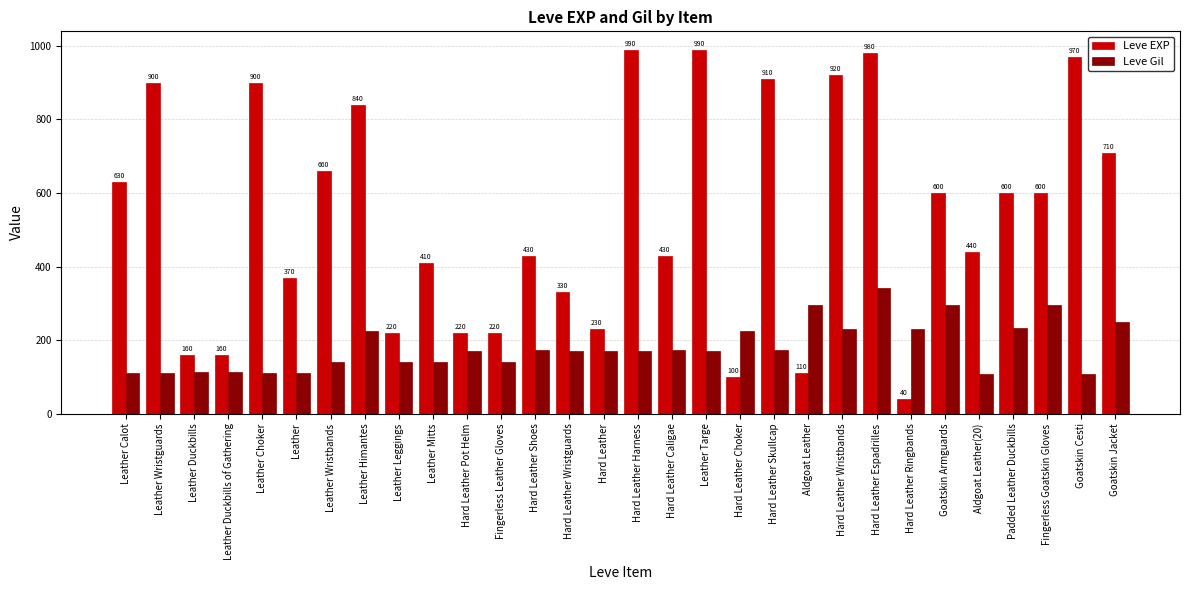

Reading left to right, list all the values displayed in this chart.

Leve EXP: 630	900	160	160	900	370	660	840	220	410	220	220	430	330	230	990	430	990	100	910	110	920	980	40	600	440	600	600	970	710
Leve Gil: 112	112	113	113	112	112	140	224	140	140	170	140	172	170	170	170	172	170	226	174	295	230	343	230	295	107	232	295	108	248